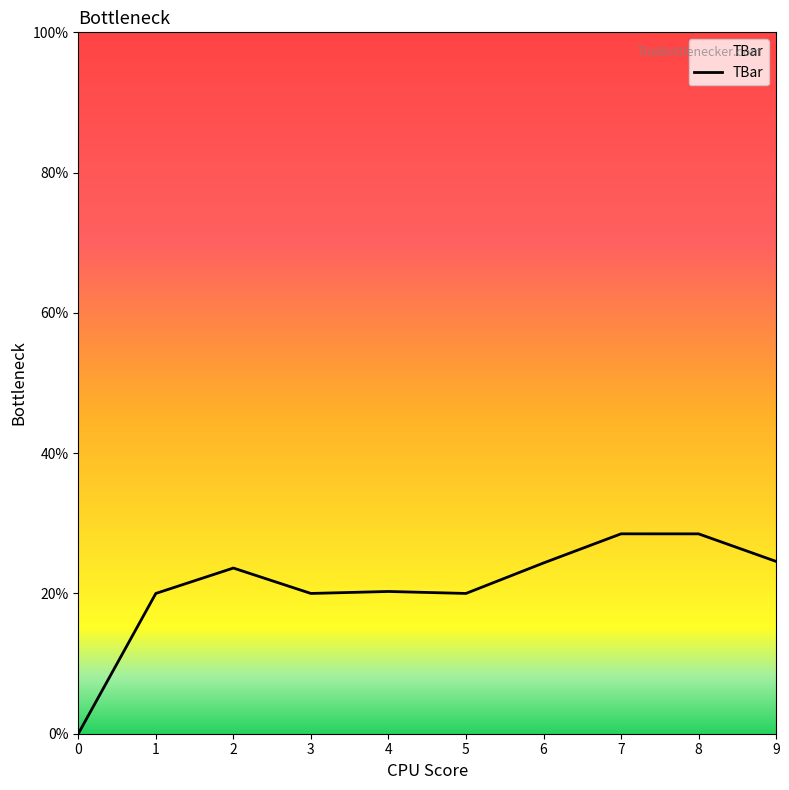

How many lines are shown in the chart?

1